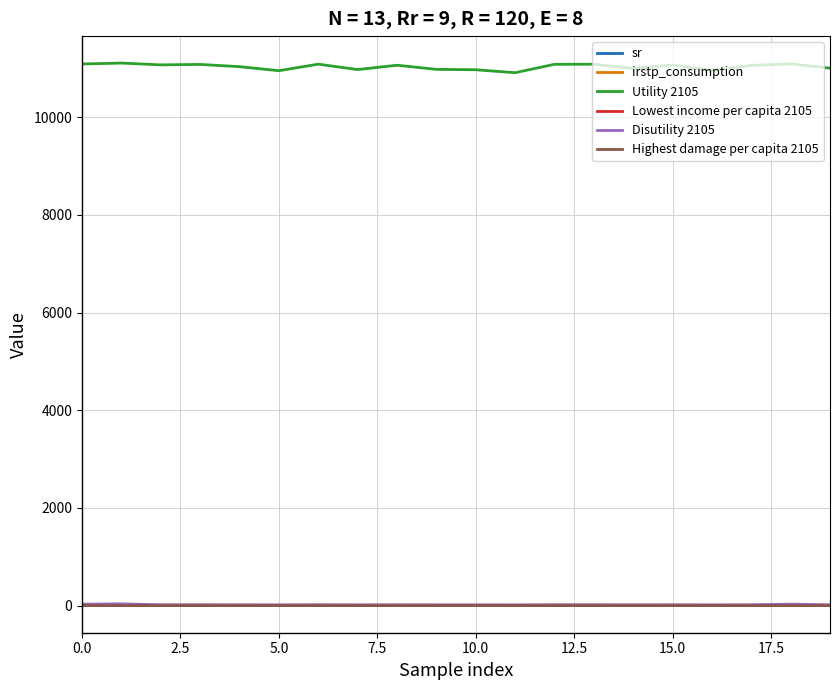

Which series has the largest total across all categories?

Utility 2105